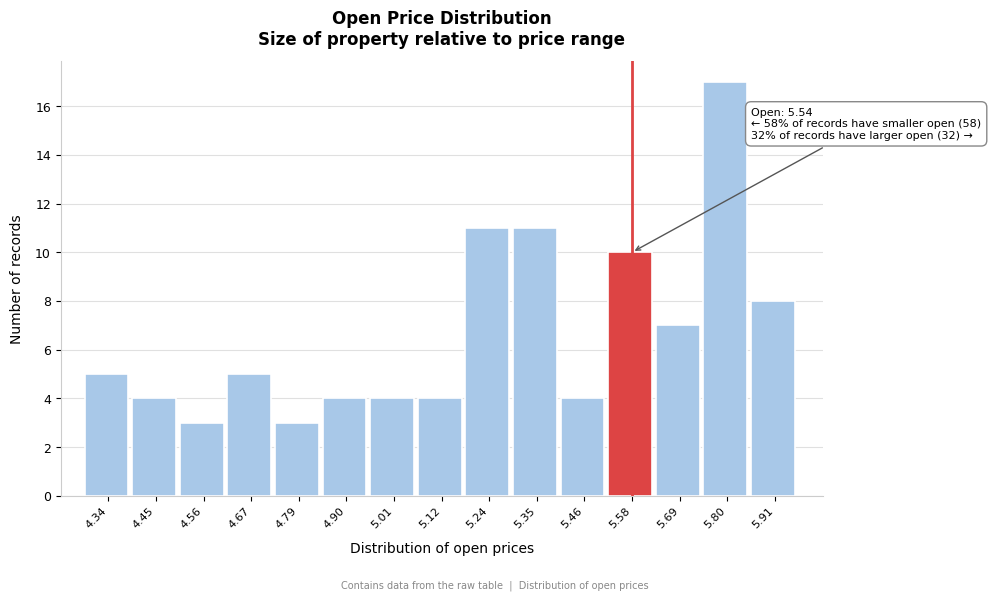

Which range on the x-axis has the tallest bar?

5.74 to 5.86